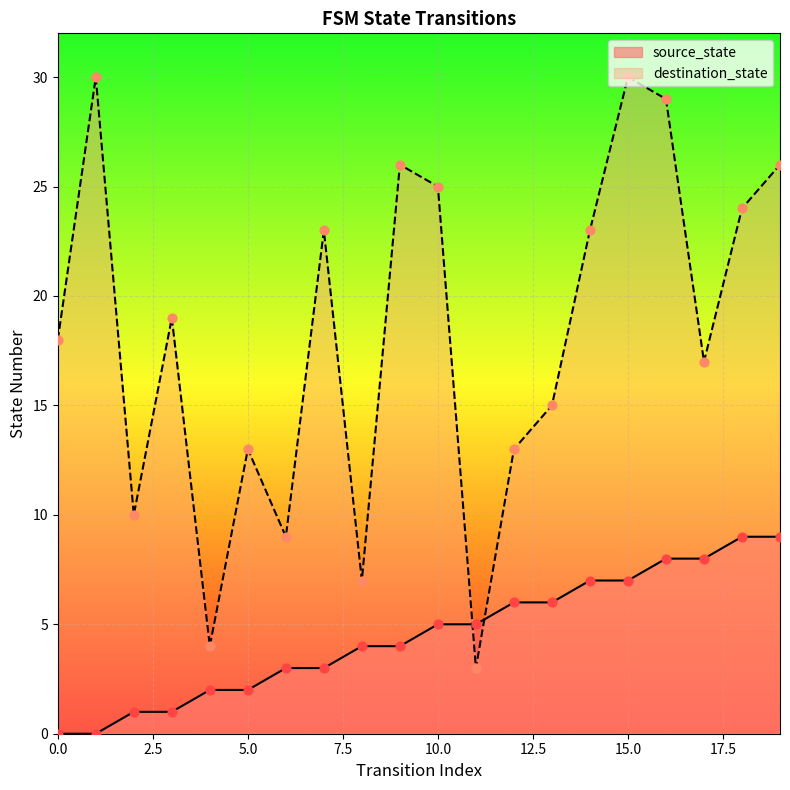

Which series has the largest total across all categories?

destination_state